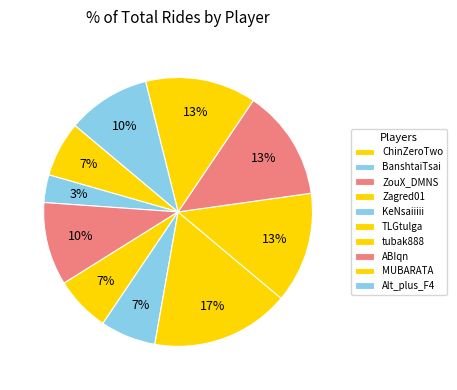

Is it true that MUBARATA is 13% of the pie?

True